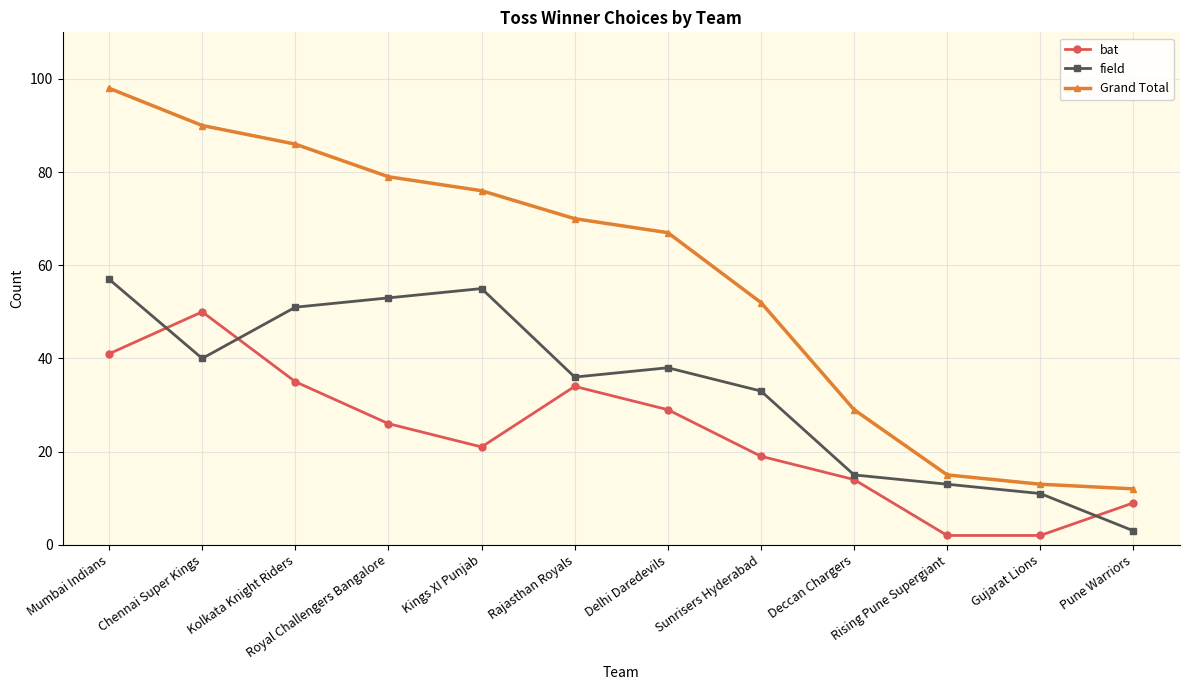

How many lines are shown in the chart?

3